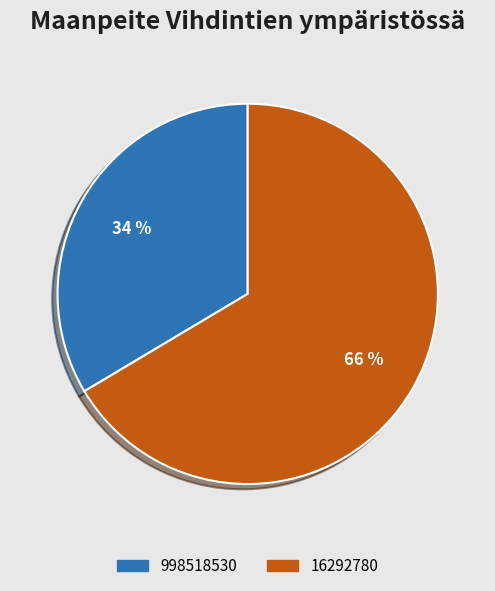

Is there any slice that represents more than half of the pie?

Yes